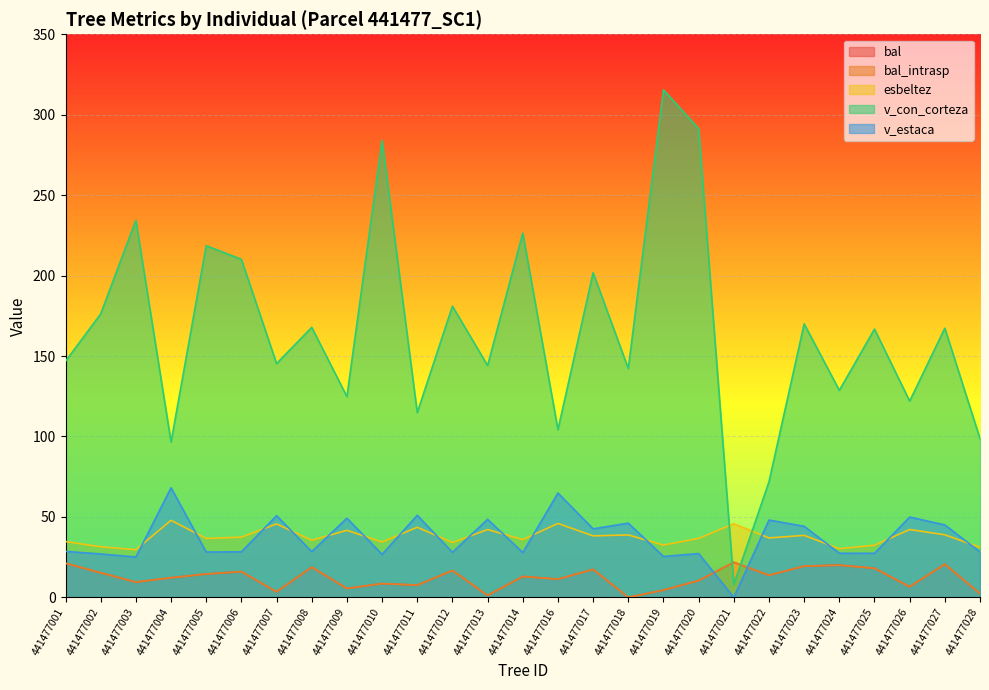

True or false: v_estaca and v_con_corteza cross at least once.

False